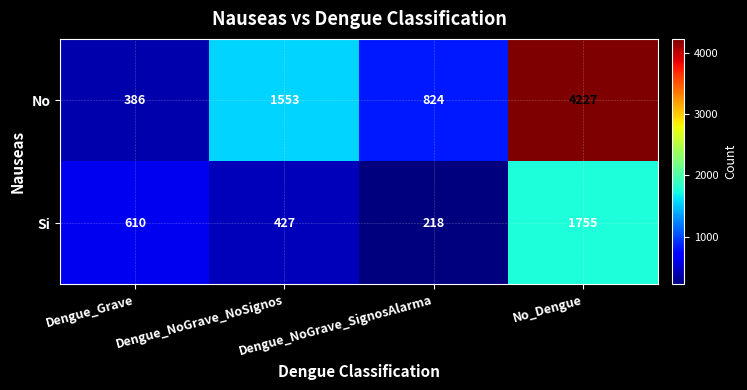

Is it true that Si equals 2933 at No_Dengue?

False